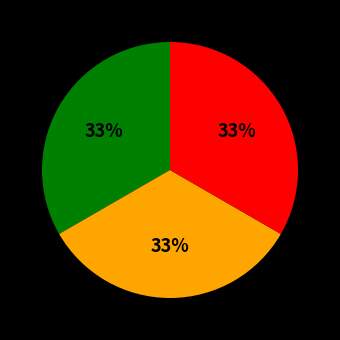

To the nearest percent, what is the average slice percentage?

33%